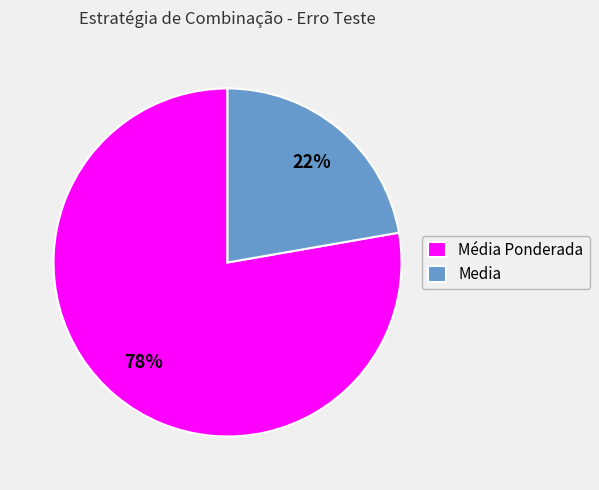

Do Media and Média Ponderada together represent more than half of the pie?

Yes